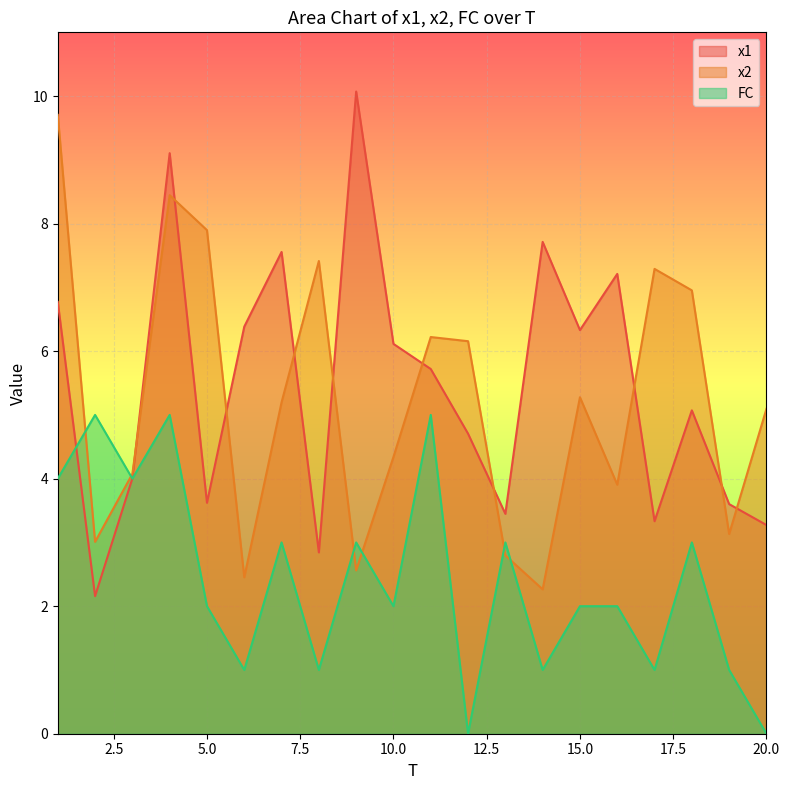

What are all the series names shown in the legend?

x1, x2, FC